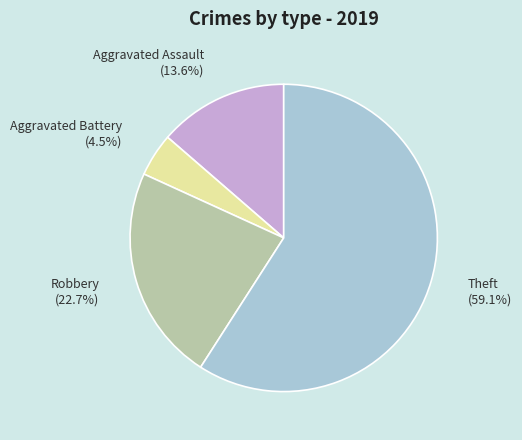

To the nearest percent, what is the average slice percentage?

25%